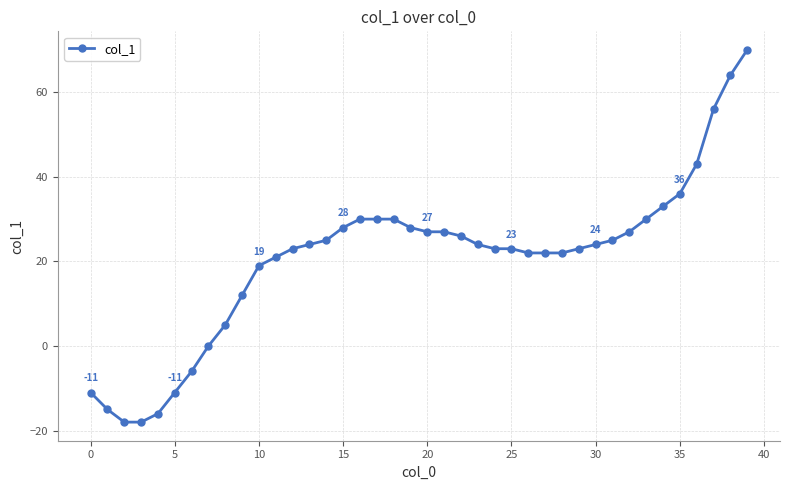

What is the minimum value shown in the chart?

-18